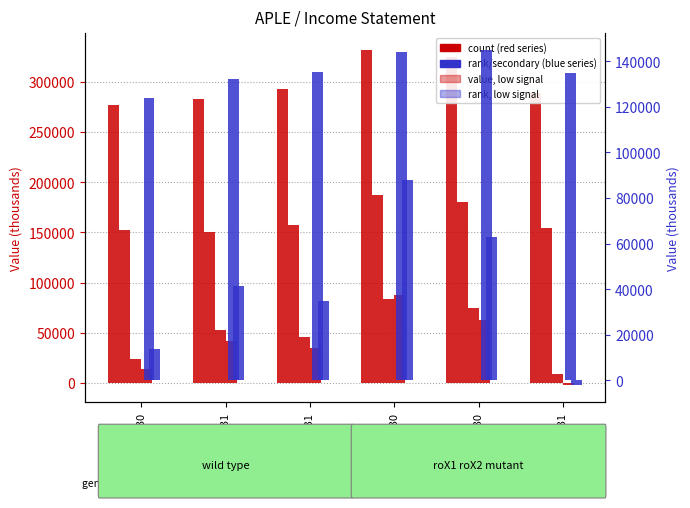

Rank the categories by Total Revenue value from highest to lowest.

2017-06-30, 2017-09-30, 2017-03-31, 2017-12-31, 2016-12-31, 2016-09-30